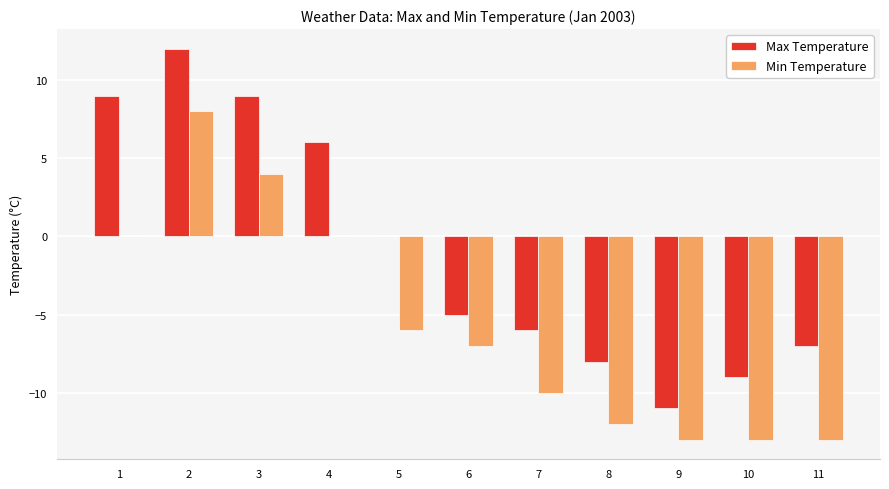

Is it true that Max Temperature equals -10 at 11?

False